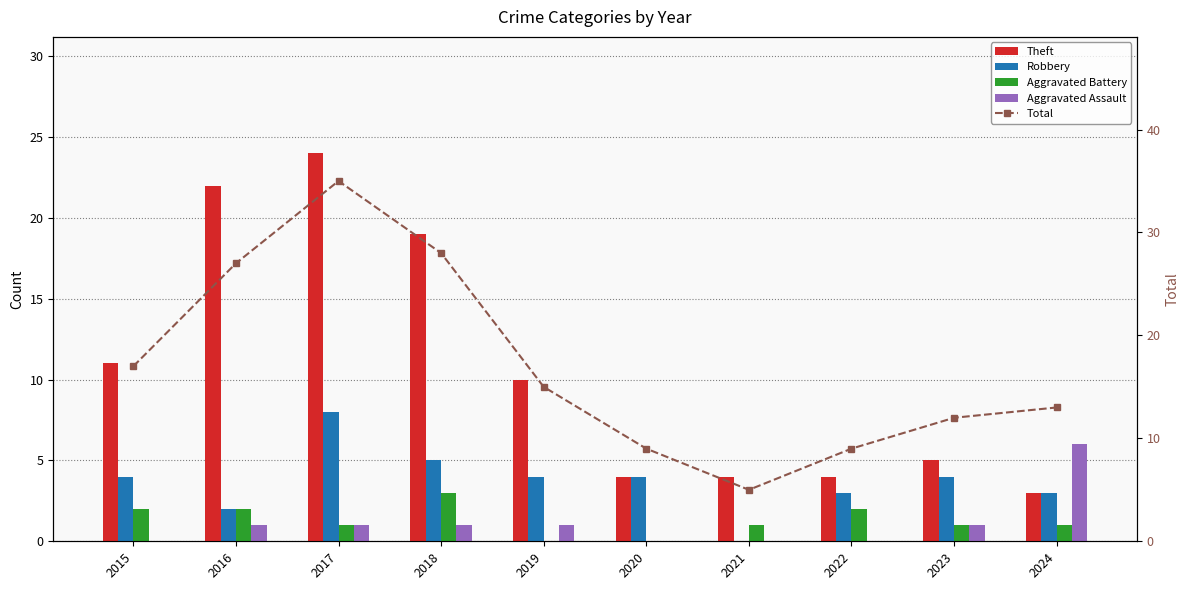

Rank the categories by Robbery value from lowest to highest.

2021, 2016, 2022, 2024, 2015, 2019, 2020, 2023, 2018, 2017